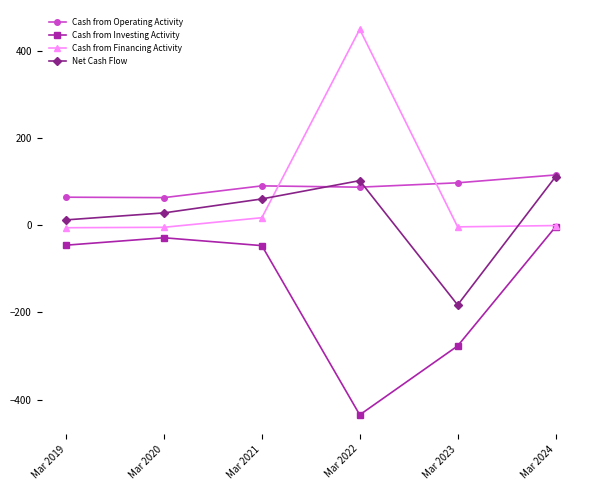

True or false: Cash from Financing Activity has more than 1 interior local peaks.

False